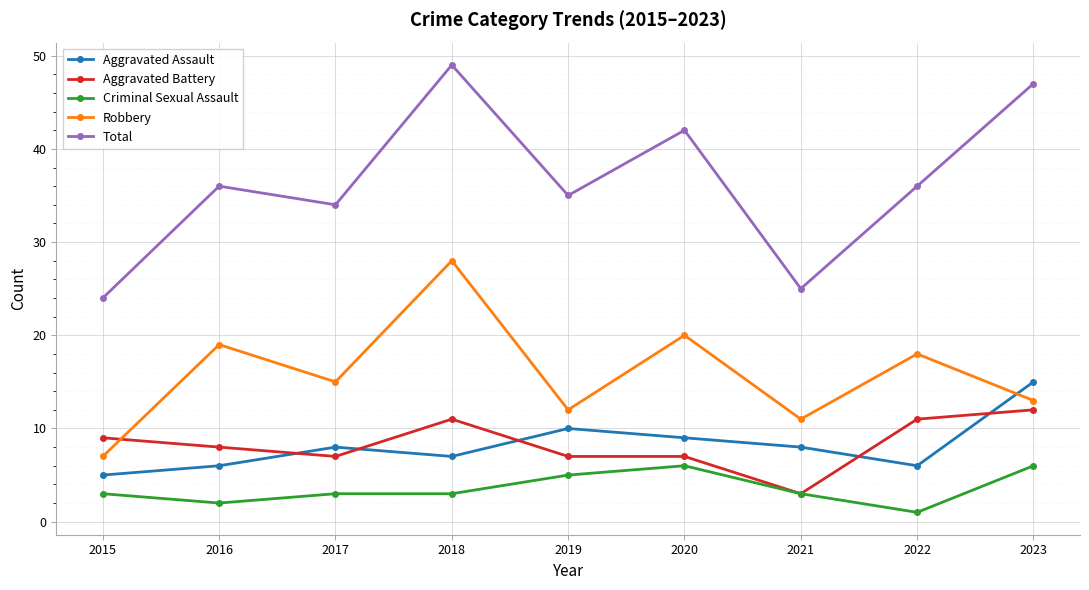

What is the value of the Aggravated Assault point at the 2nd from the left?

6